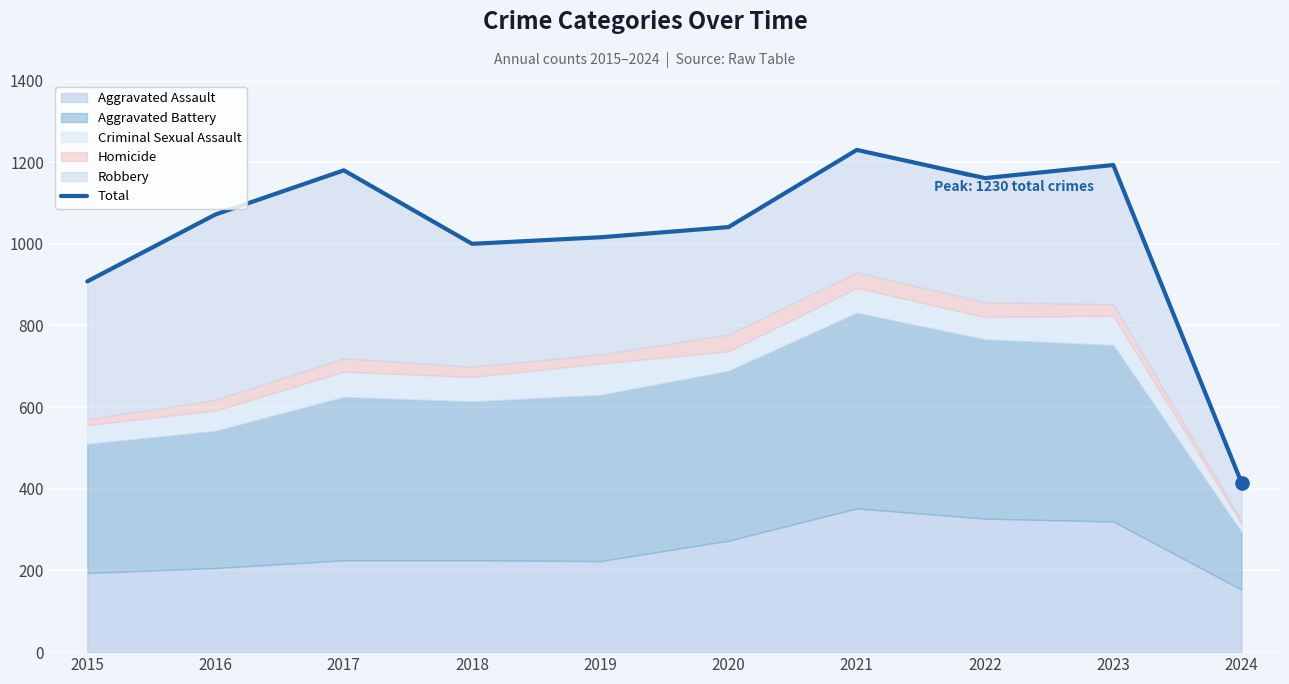

What is the ratio of the value at 2018 to the value at 2024?

2.4